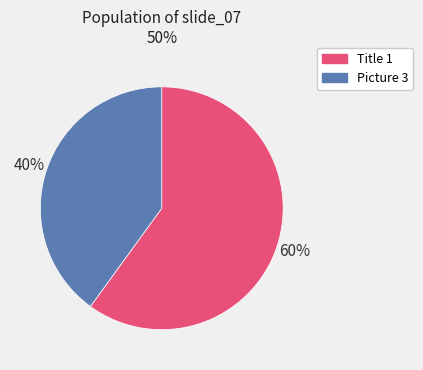

To the nearest percent, what is the combined percentage of Picture 3 and Title 1?

100%